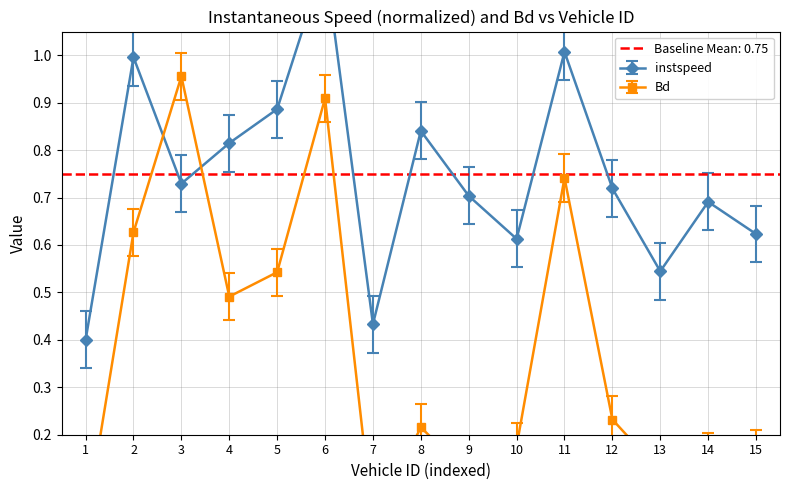

After their last crossing, which series has the higher values: instspeed or Bd?

instspeed